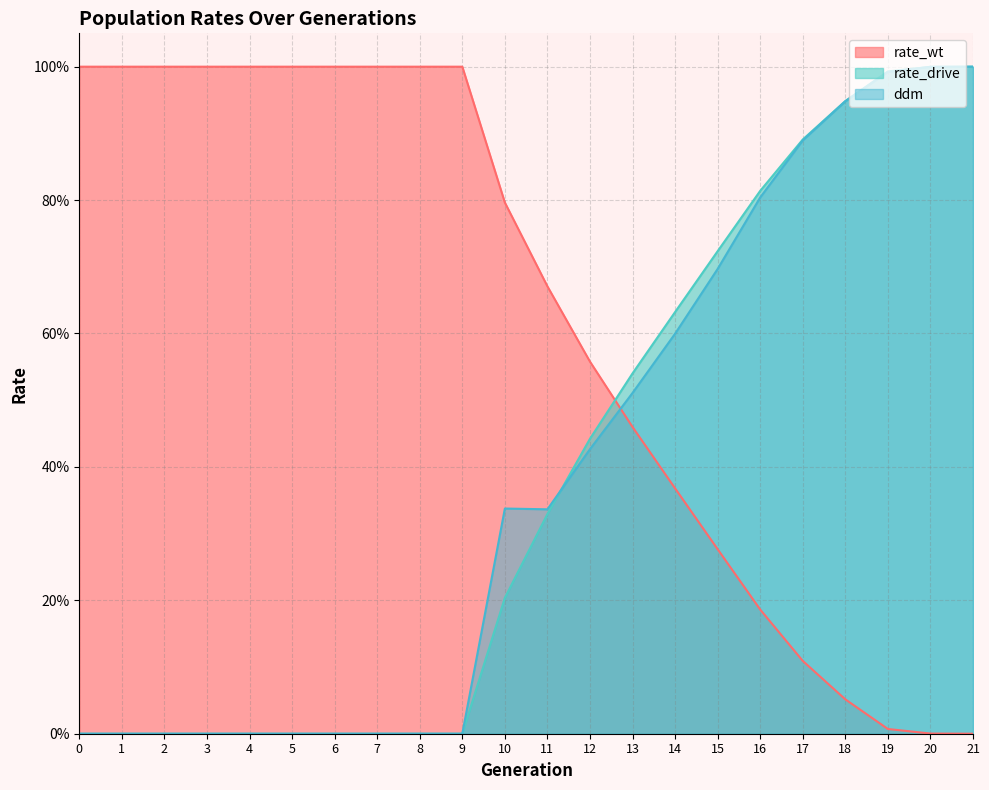

What is the value of the ddm point at the 11th from the left?

0.3